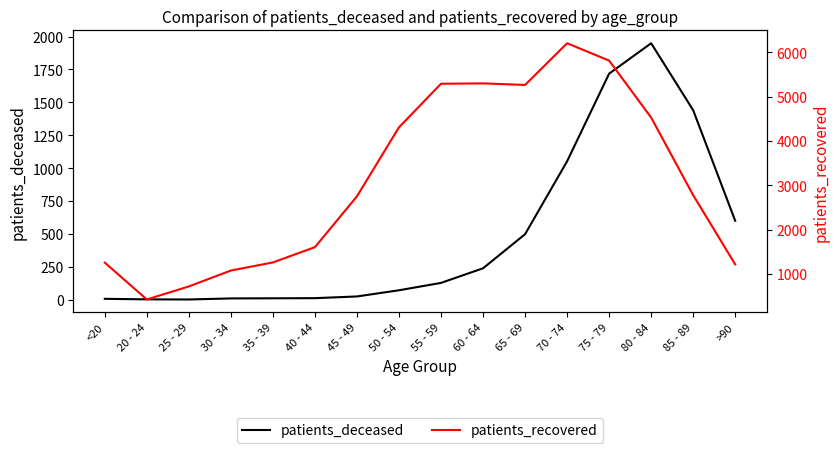

How many lines are shown in the chart?

2